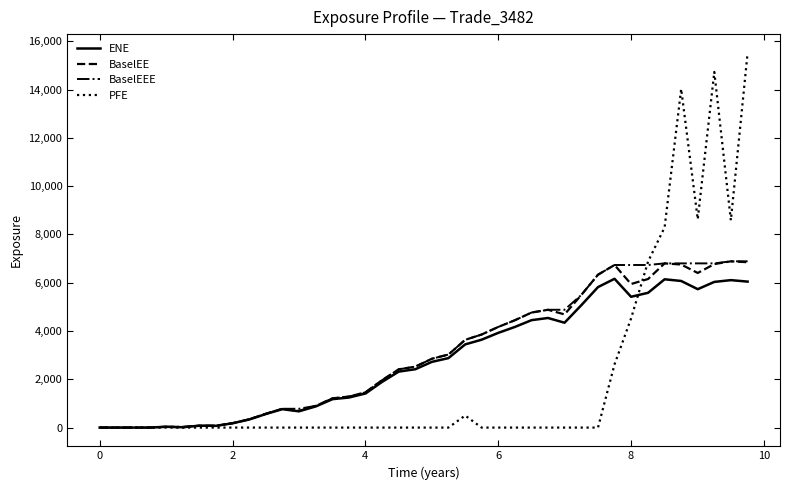

What is the maximum value shown in the chart?

15519.0